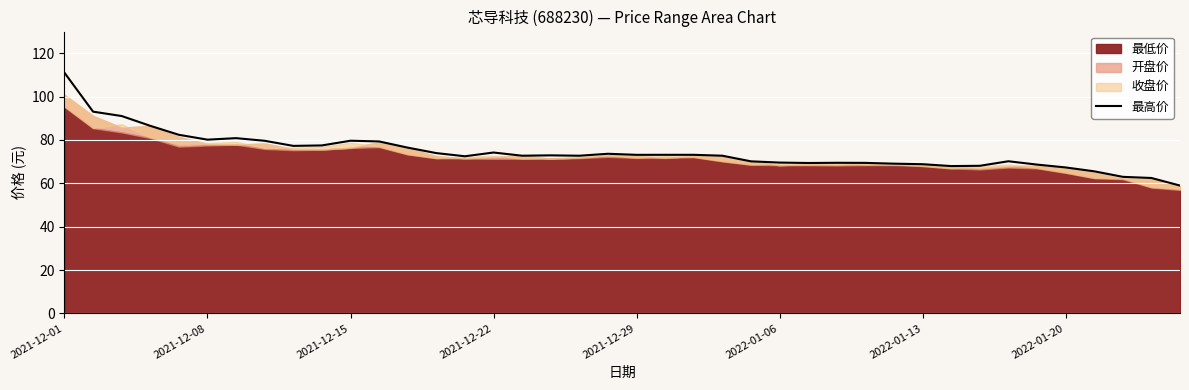

What is the difference between the maximum and minimum values?

52.0